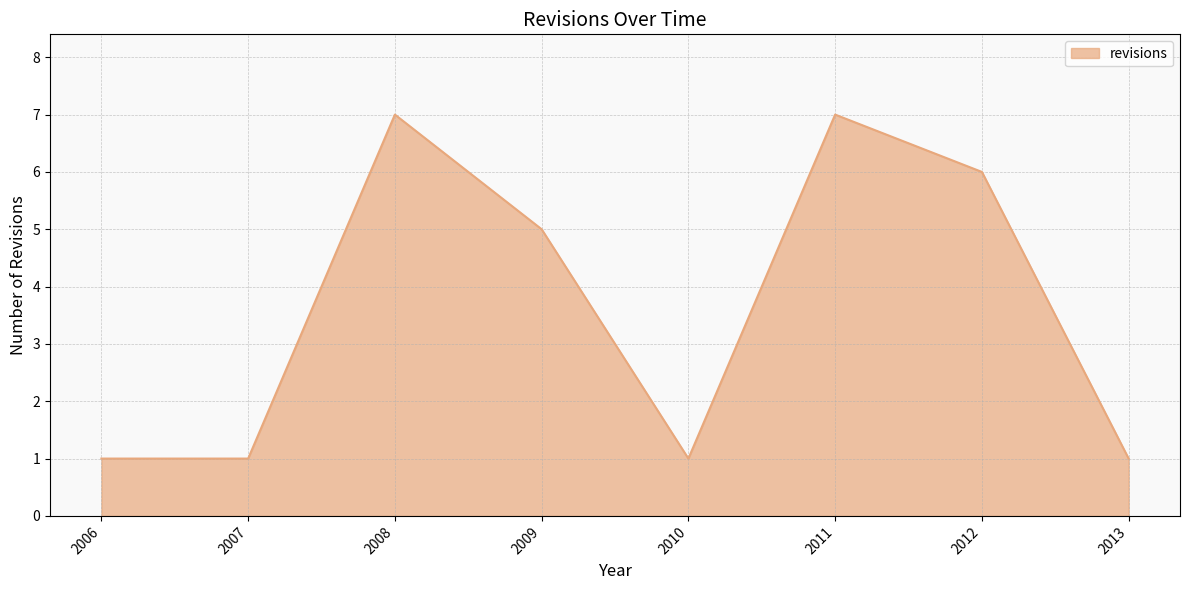

How many series are shown in this chart?

1